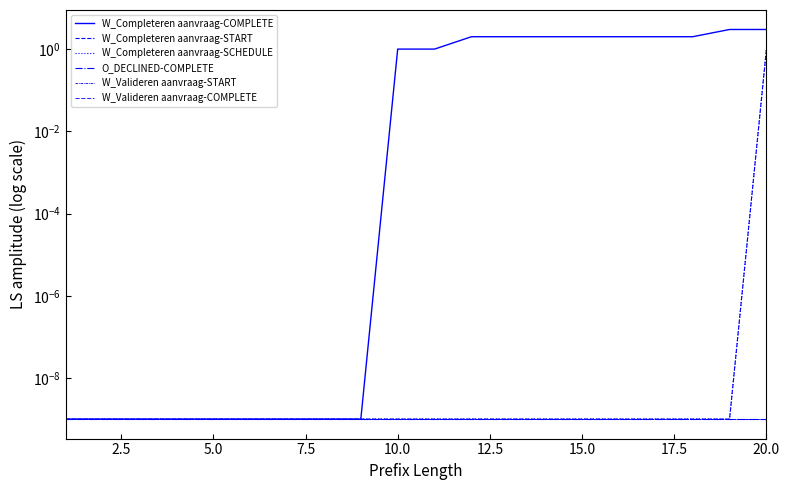

Is it true that W_Completeren aanvraag-SCHEDULE equals 0.0 at 9?

True